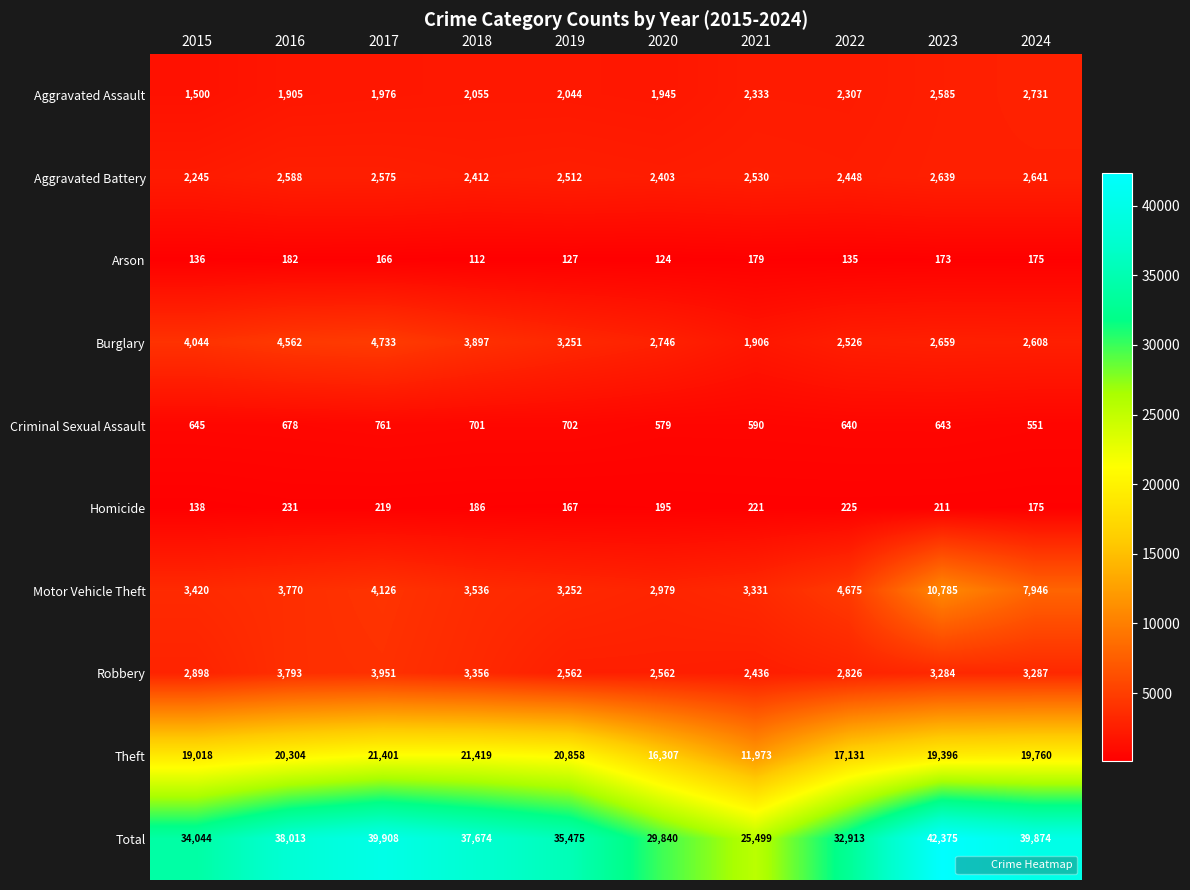

The Motor Vehicle Theft series shows 2227 at 2015. True or false?

False